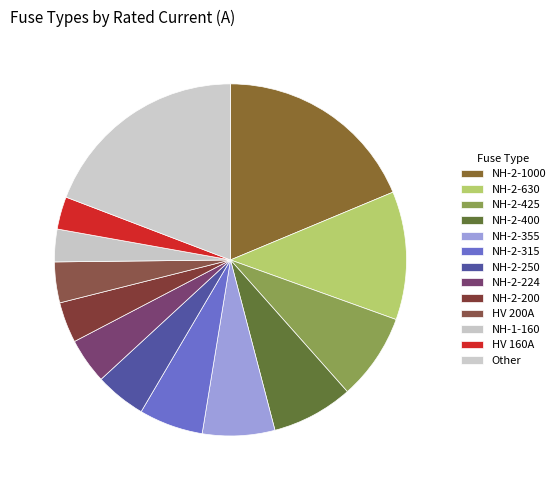

How many segments does this pie chart have?

13